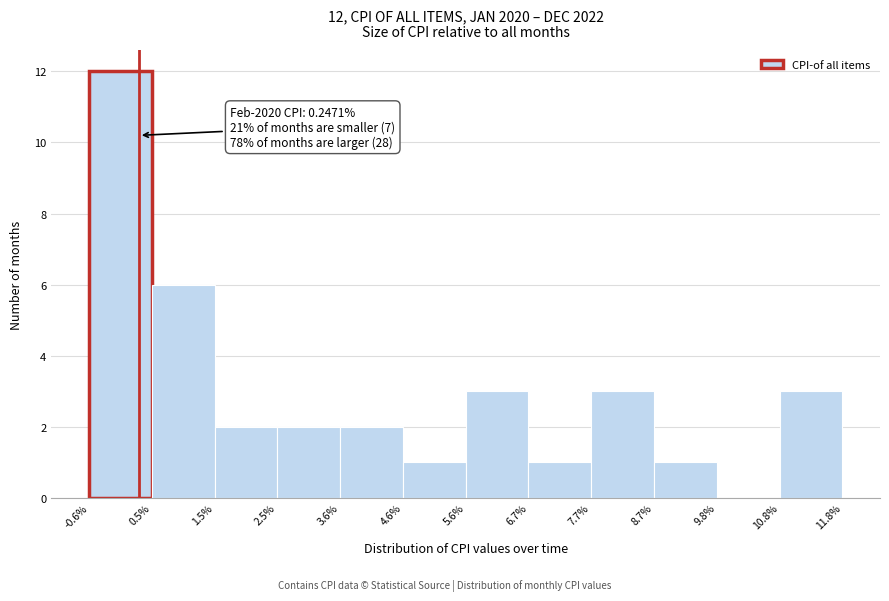

Over which range of the x-axis is the bar tallest?

-0.6% to 0.5%